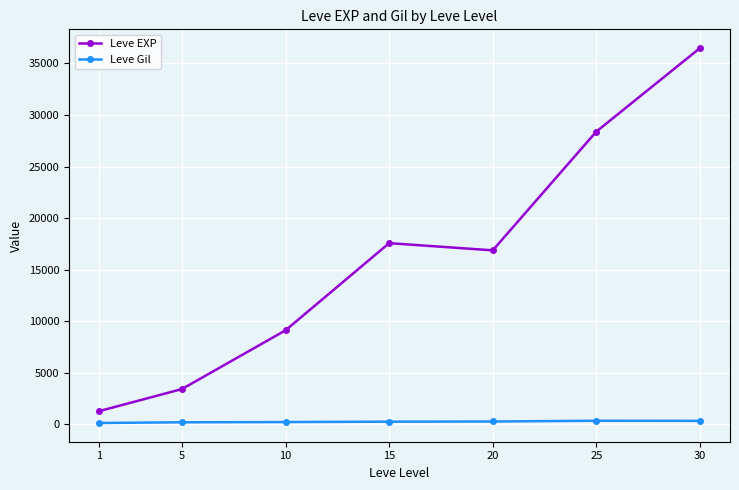

At which category does Leve EXP reach its first local peak?

15